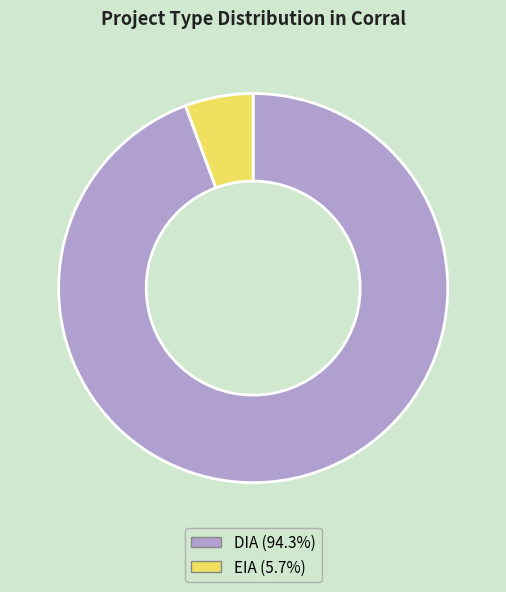

How many slices are in this pie chart?

2